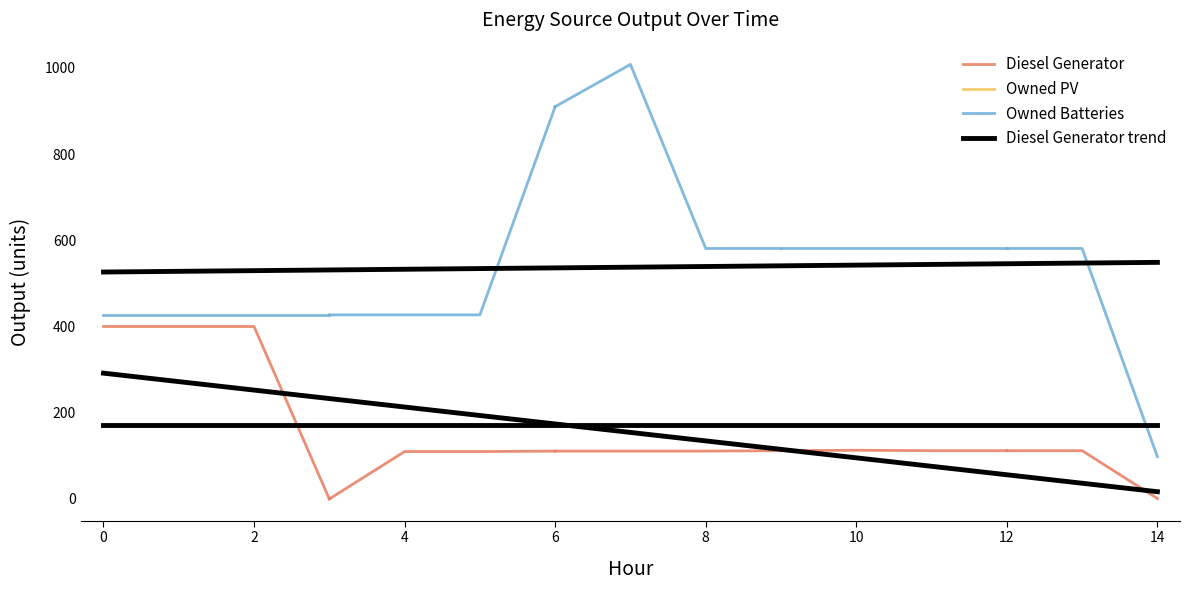

The value of Owned Batteries at 8 is 581. True or false?

True